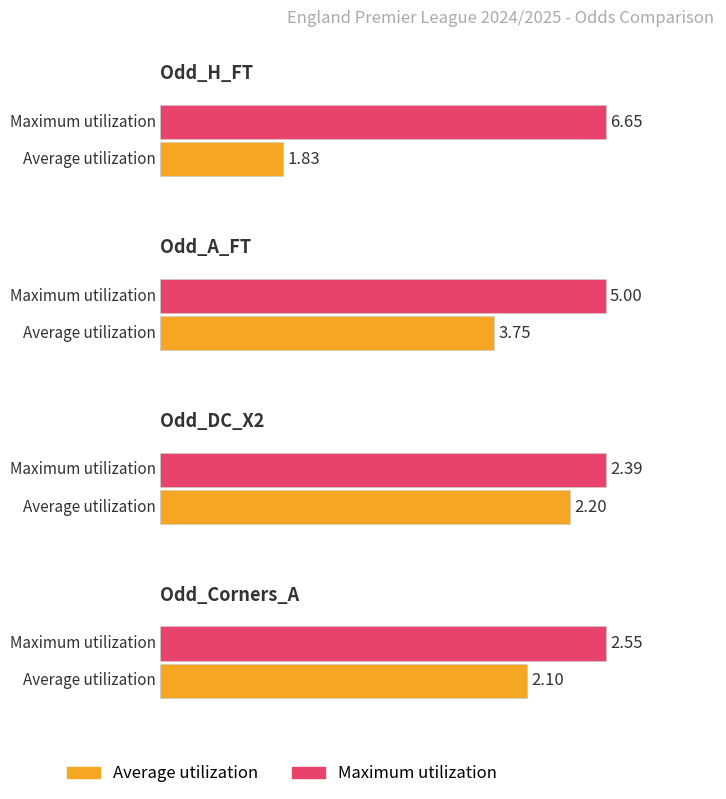

What is the label of the 1st bar from the right?

Odd_Corners_A